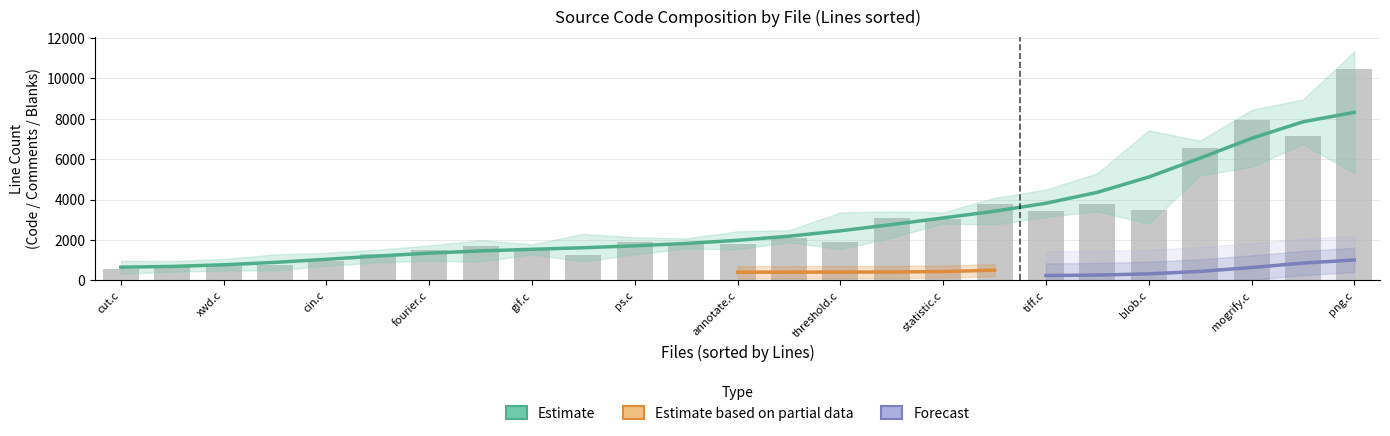

At which label is Comments closest to 1158?

draw.c